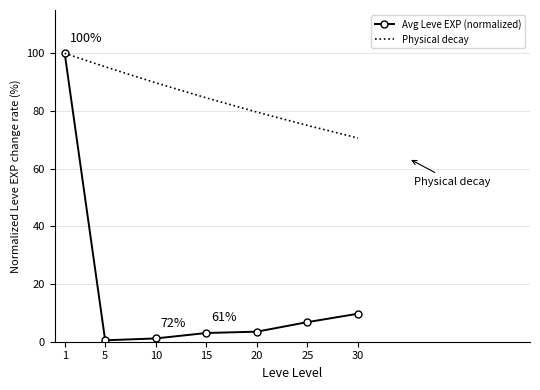

What is the difference between the Physical decay values at 10 and 1?

10.2